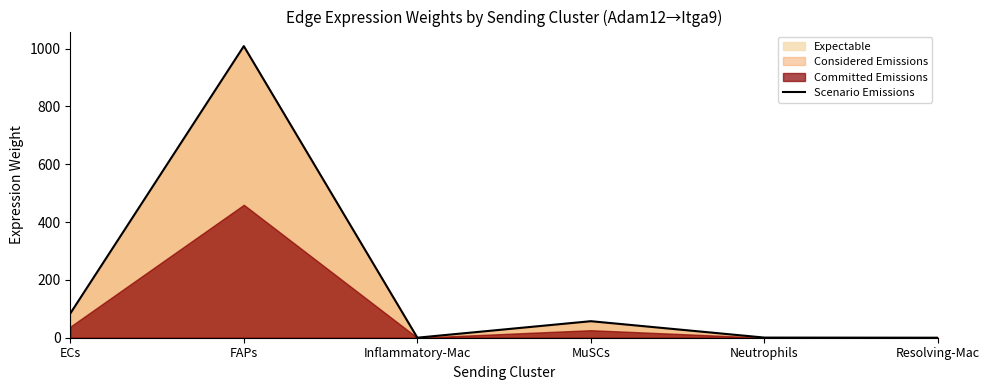

True or false: there are more than 1 points higher than both neighbors.

True